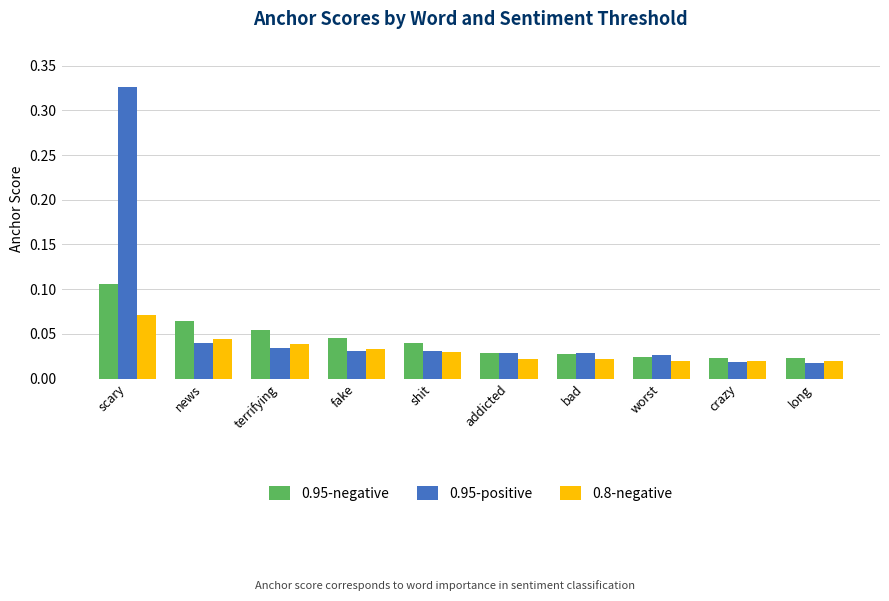

Rank the series by their maximum value, from lowest to highest.

0.8-negative, 0.95-negative, 0.95-positive